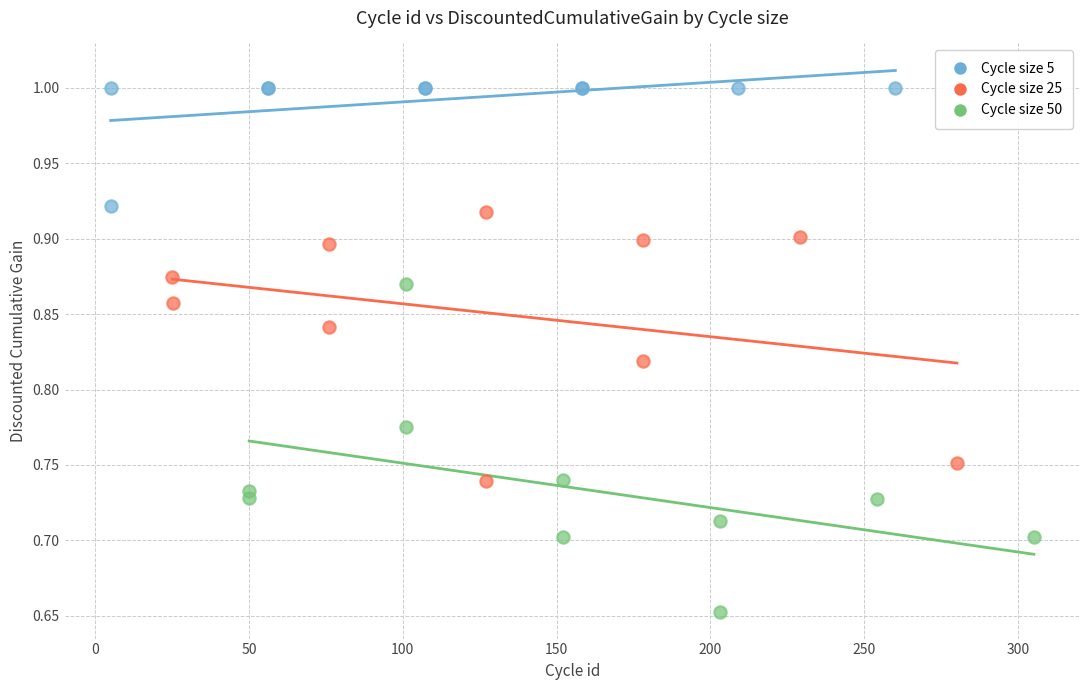

Which series contains the lowest Y value?

Cycle size 50